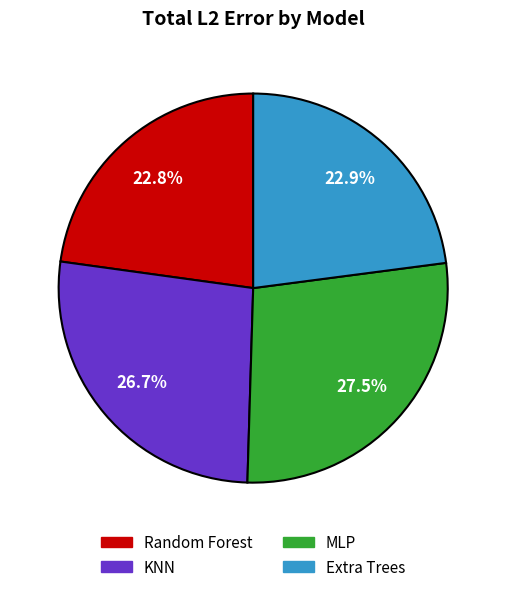

Is it true that Random Forest is 23% of the pie?

True